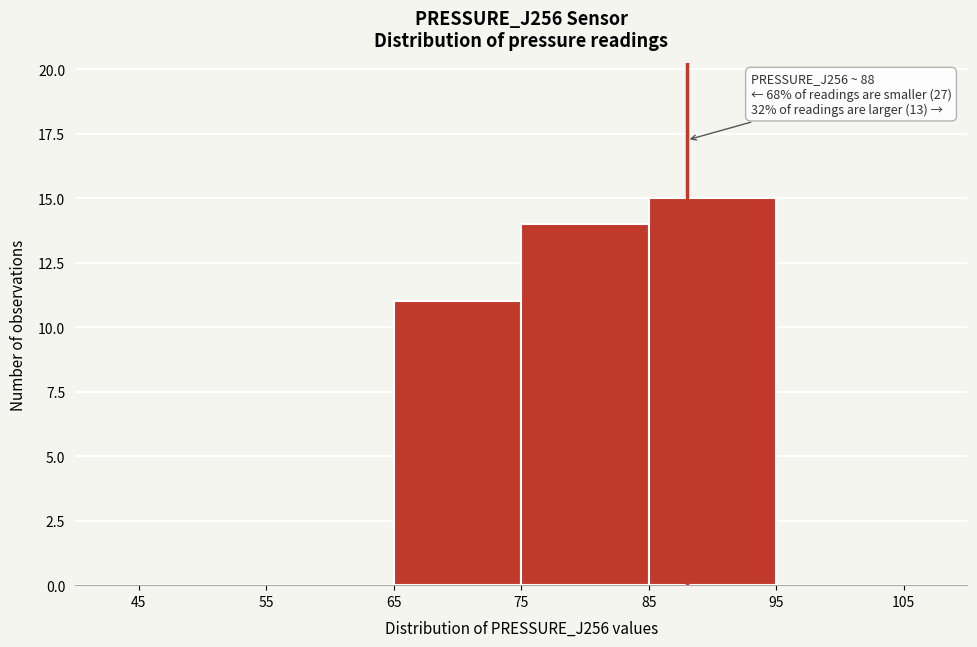

Over which range of the x-axis is the bar tallest?

85 to 95